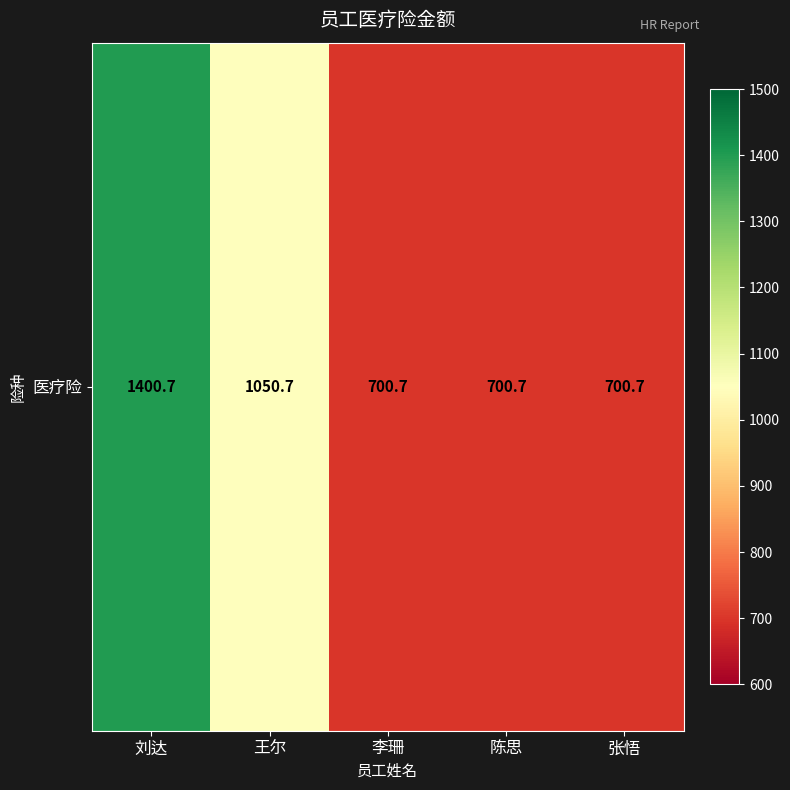

What is the greatest value displayed?

1400.7